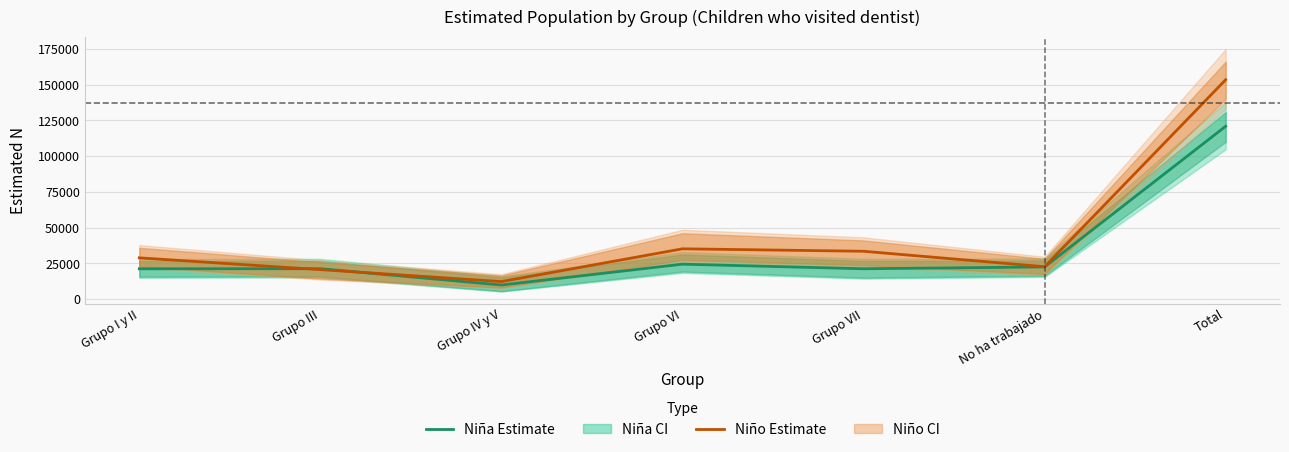

Where does the Niña Estimate series first go above 21335?

Grupo VI